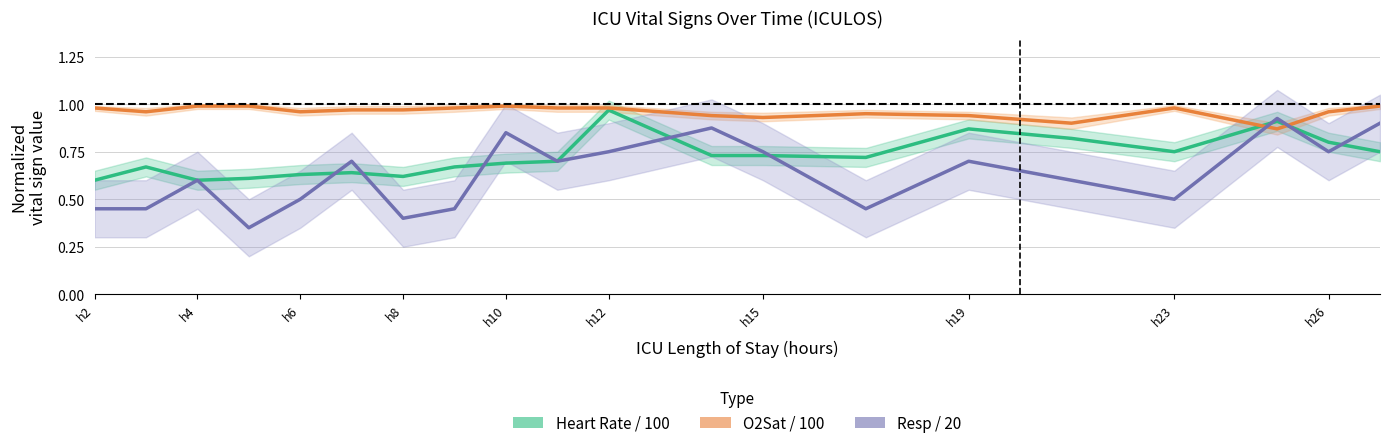

Reading left to right, extract all data points from this chart.

Heart Rate / 100: 0.6	0.7	0.6	0.6	0.6	0.6	0.6	0.7	0.7	0.7	1.0	0.7	0.7	0.7	0.9	0.8	0.8	0.9	0.8	0.8
O2Sat / 100: 1.0	1.0	1.0	1.0	1.0	1.0	1.0	1.0	1.0	1.0	1.0	0.9	0.9	0.9	0.9	0.9	1.0	0.9	1.0	1.0
Resp / 20: 0.5	0.5	0.6	0.3	0.5	0.7	0.4	0.5	0.8	0.7	0.8	0.9	0.8	0.5	0.7	0.6	0.5	0.9	0.8	0.9